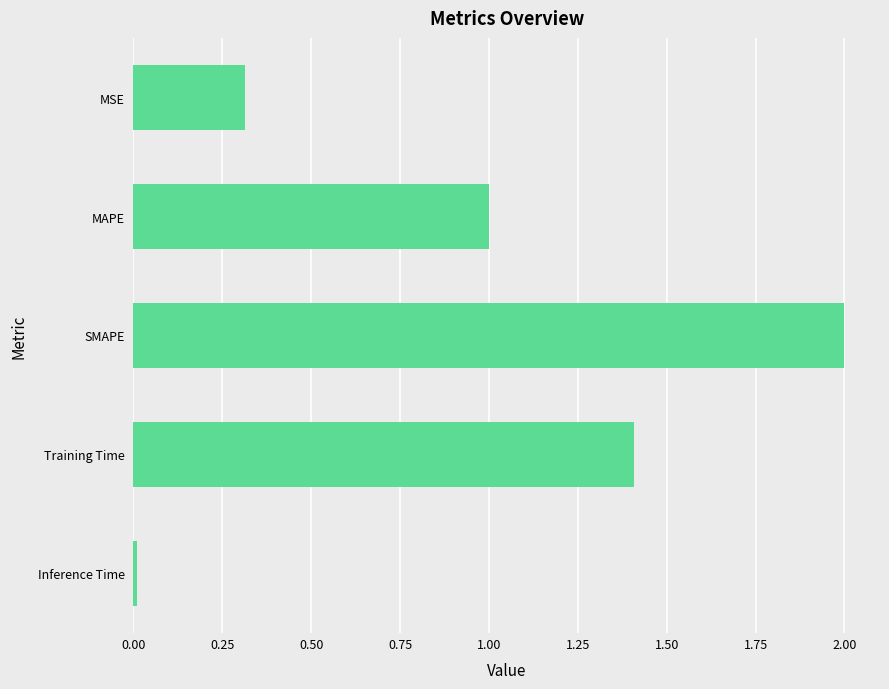

Rank the categories by value from highest to lowest.

SMAPE, Training Time, MAPE, MSE, Inference Time